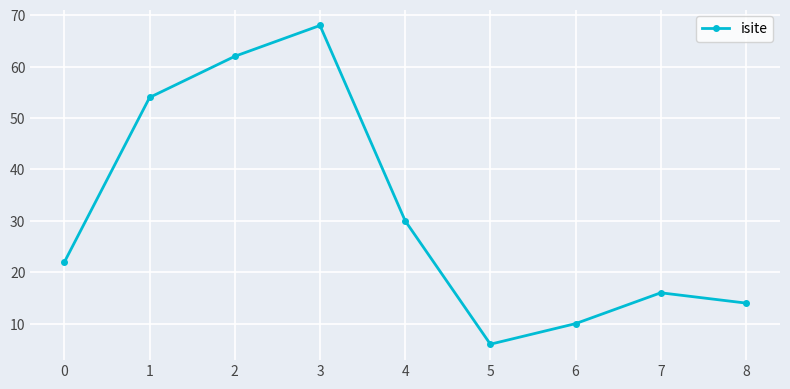

Approximately how many times larger is the value at 4 compared to 6?

3.0